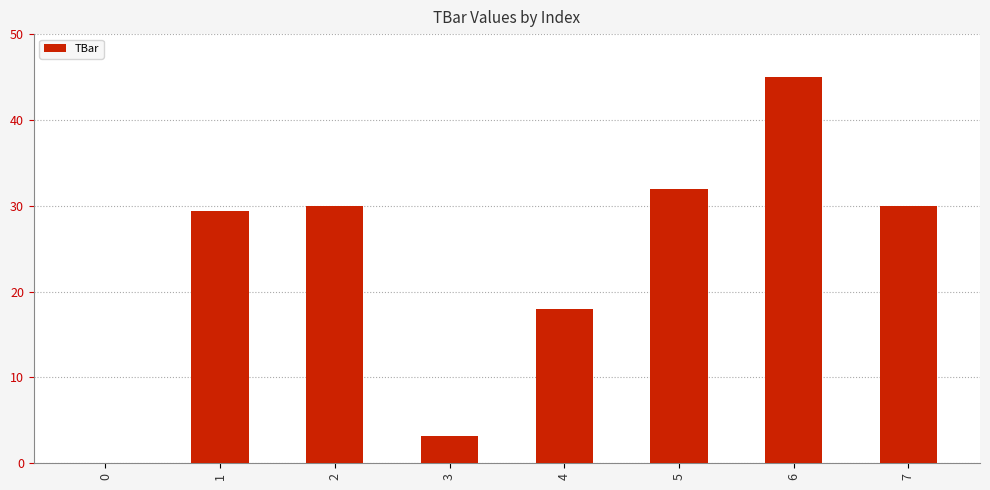

Where is the data nearest to the value 22?

4